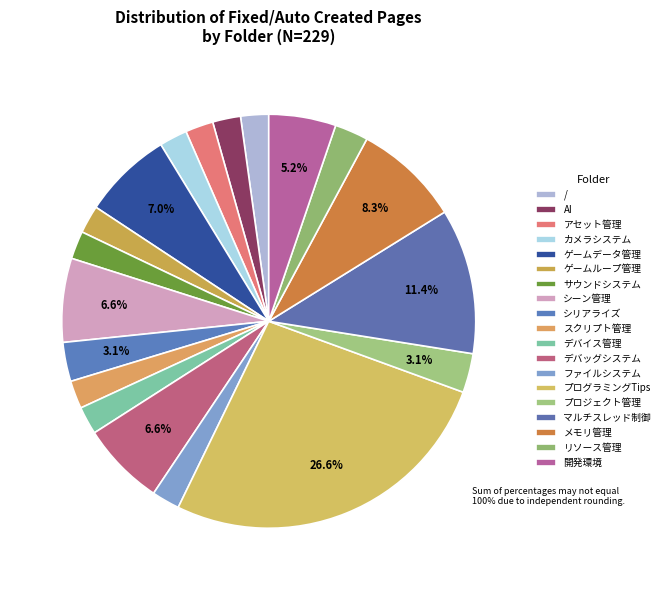

Count the number of slices in the pie.

19